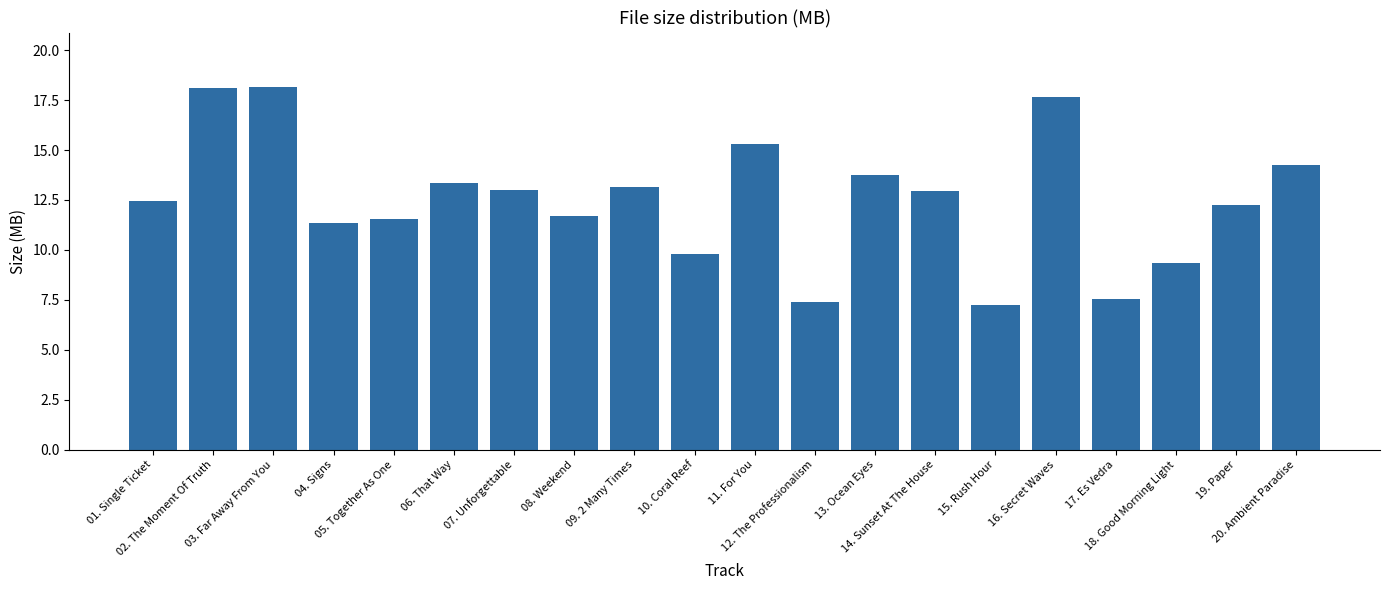

Between 01. Single Ticket and 09. 2 Many Times, which is larger?

09. 2 Many Times